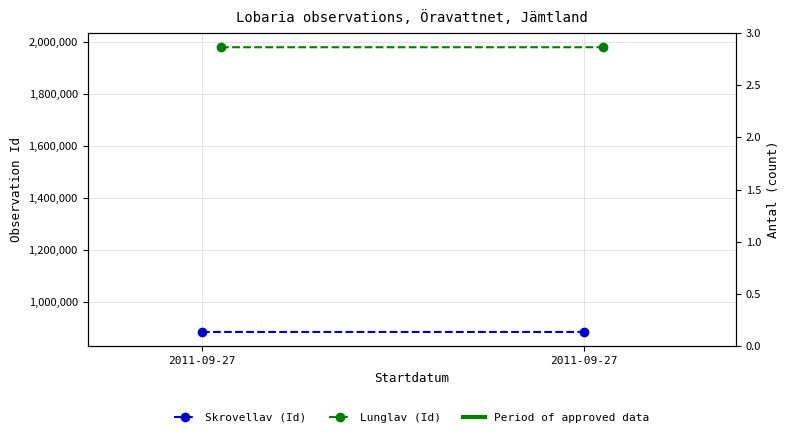

True or false: Skrovellav (Id) has a value of 289558 at 2011-09-27.

False